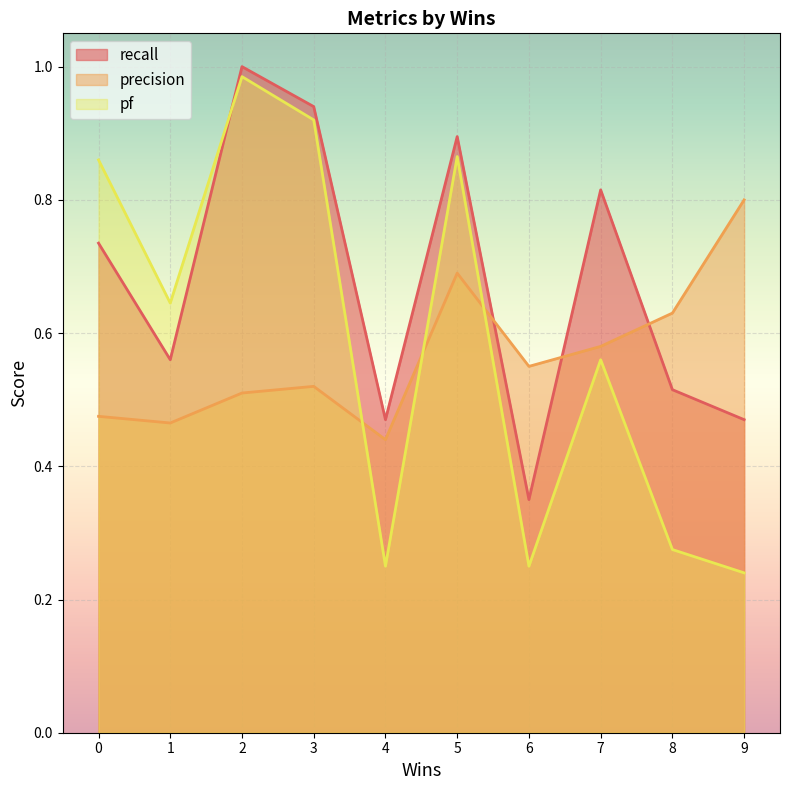

In precision, how many points are higher than both neighbors (excluding endpoints)?

2